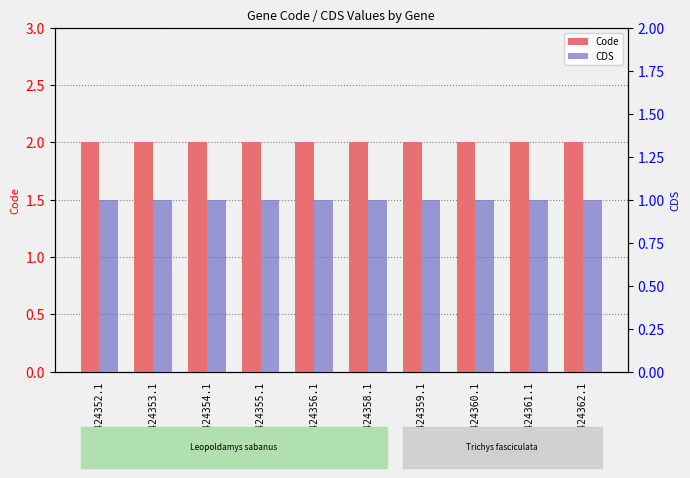

Reading left to right, what are all the values shown in this chart?

Code: 2	2	2	2	2	2	2	2	2	2
CDS: 1	1	1	1	1	1	1	1	1	1